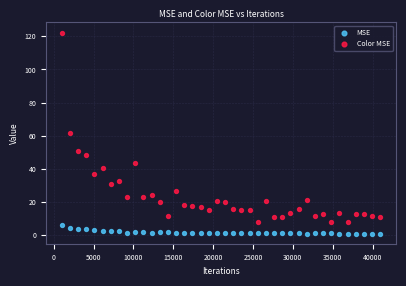

In the Color MSE series, what Y value is closest to 65?

61.4